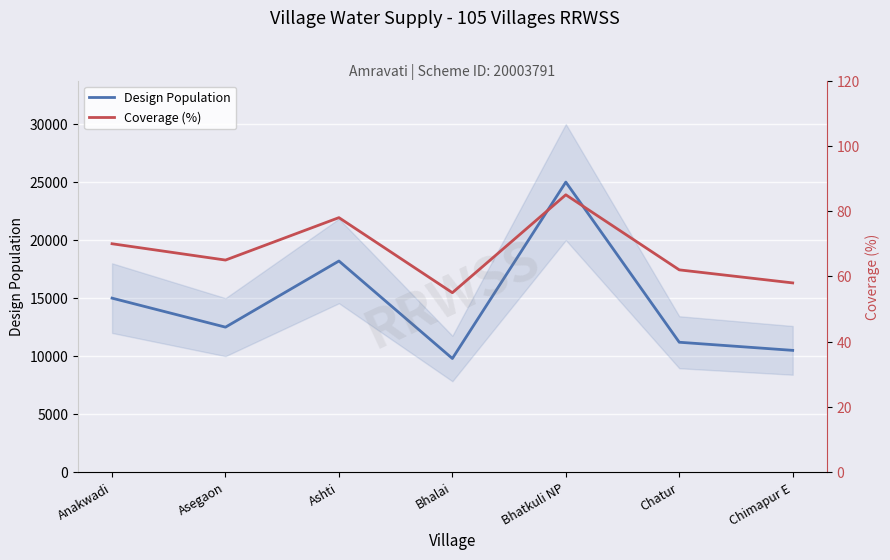

List the series in order of their overall mean, highest first.

Design Population, Coverage (%)